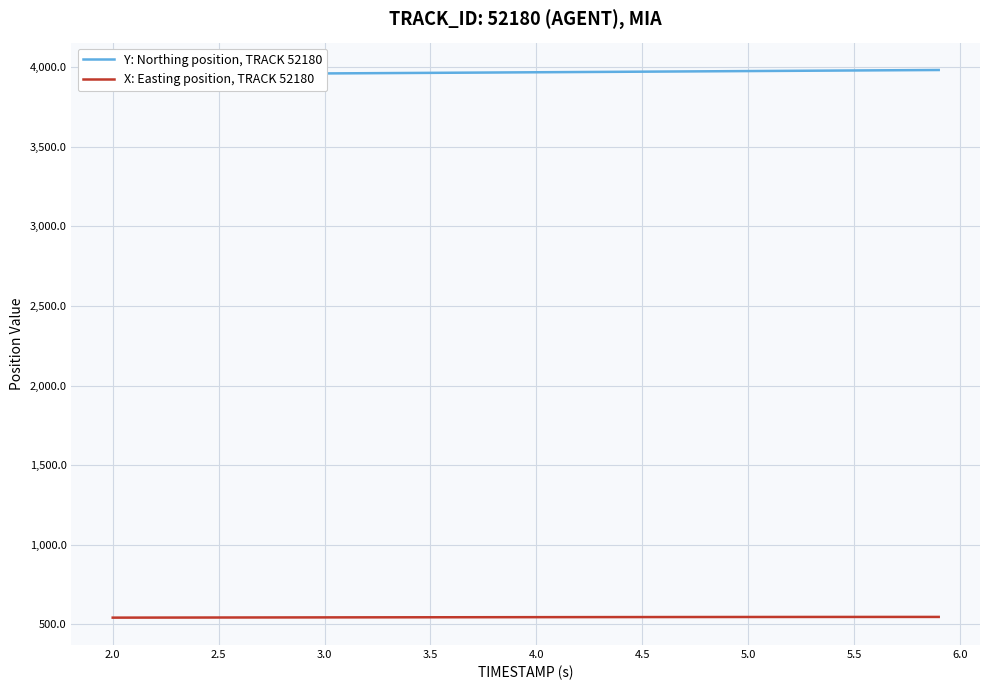

What is the maximum value for X: Easting position, TRACK 52180?

547.5